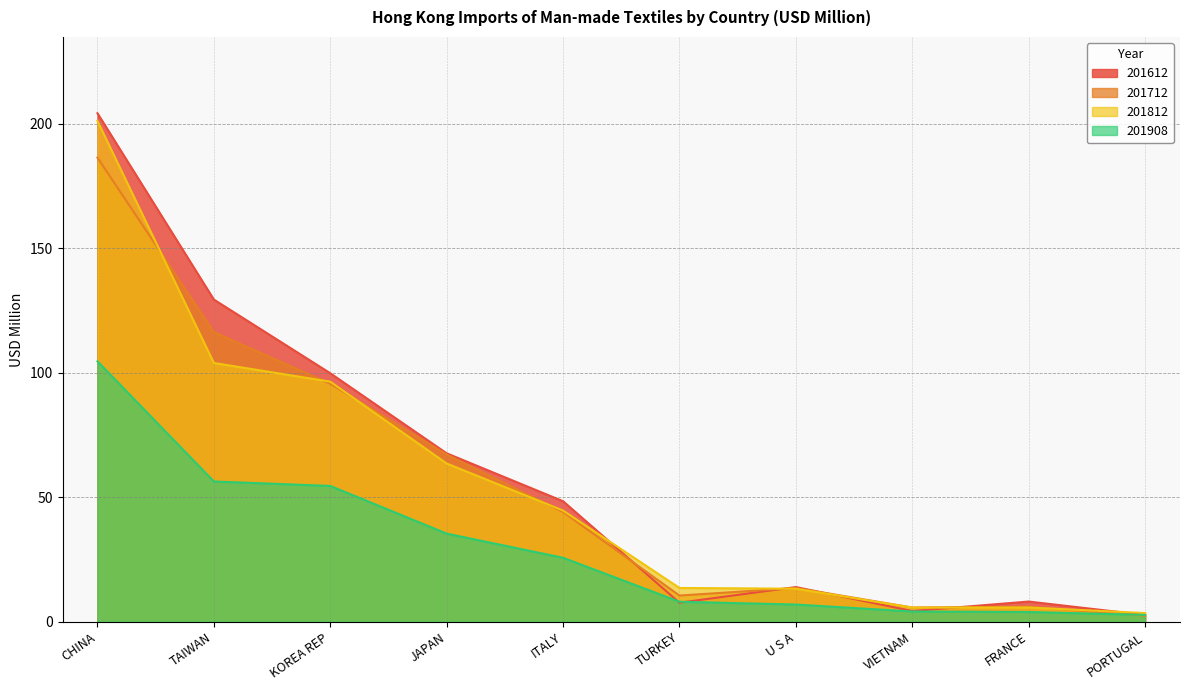

Reading left to right, extract all data points from this chart.

201612: CHINA=204.3	TAIWAN=129.4	KOREA REP=99.8	JAPAN=67.7	ITALY=48.4	TURKEY=7.6	U S A=13.9	VIETNAM=4.3	FRANCE=8.1	PORTUGAL=2.7
201712: CHINA=186.5	TAIWAN=116.4	KOREA REP=95.6	JAPAN=67.2	ITALY=44.1	TURKEY=10.5	U S A=13.5	VIETNAM=5.7	FRANCE=6.0	PORTUGAL=2.4
201812: CHINA=201.2	TAIWAN=104.0	KOREA REP=96.4	JAPAN=63.6	ITALY=44.7	TURKEY=13.6	U S A=13.3	VIETNAM=5.7	FRANCE=5.7	PORTUGAL=3.5
201908: CHINA=104.6	TAIWAN=56.3	KOREA REP=54.6	JAPAN=35.4	ITALY=25.7	TURKEY=8.0	U S A=6.9	VIETNAM=4.1	FRANCE=3.9	PORTUGAL=2.7